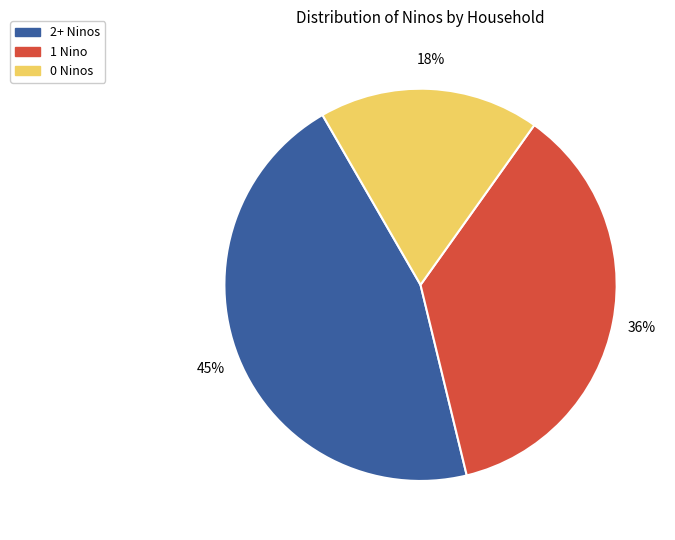

Which category has the smallest portion of the pie?

0 Ninos